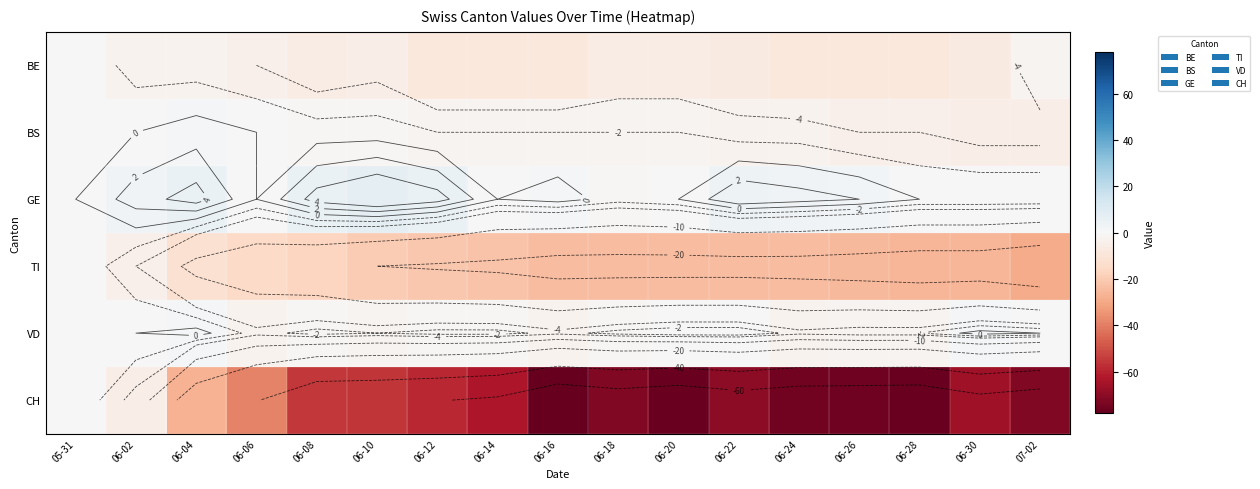

How many distinct data groups are displayed?

6